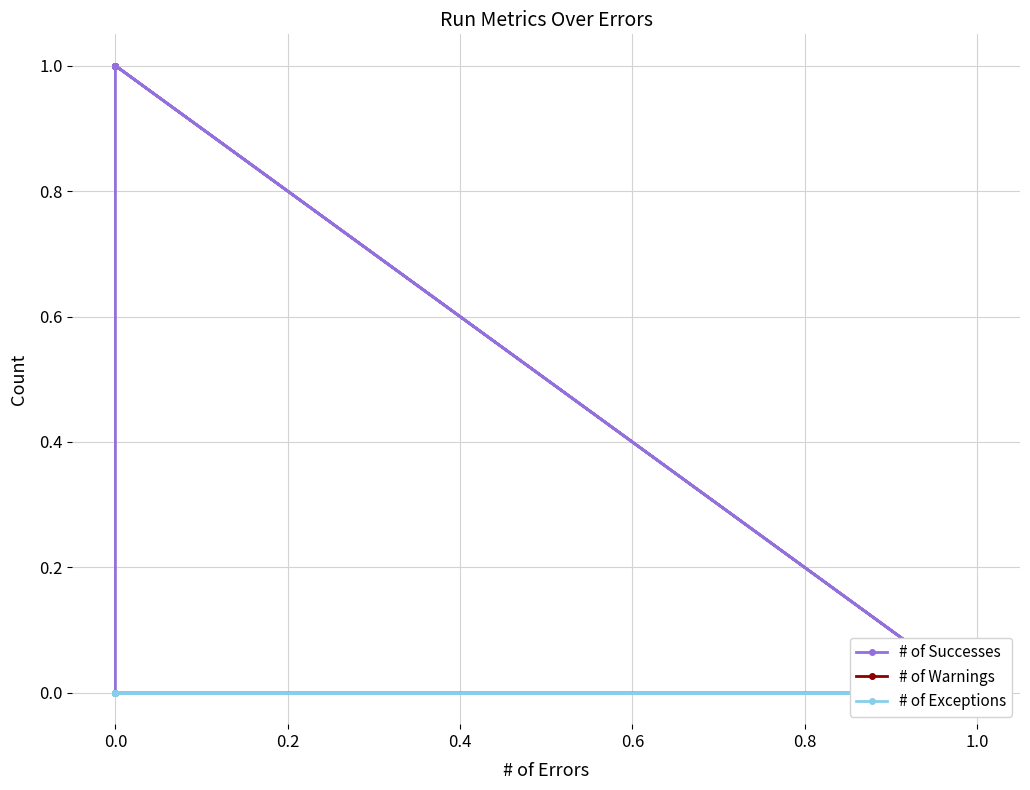

How many lines are shown in the chart?

3